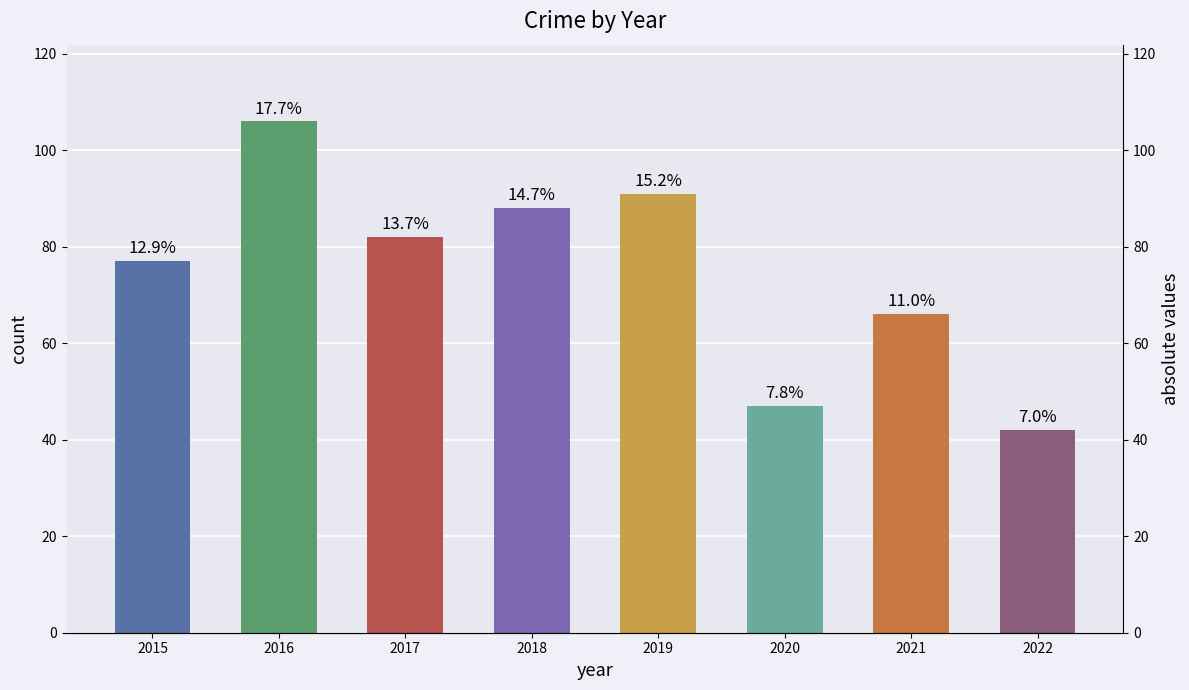

What value does the data have at 2017, to the nearest 10?

80